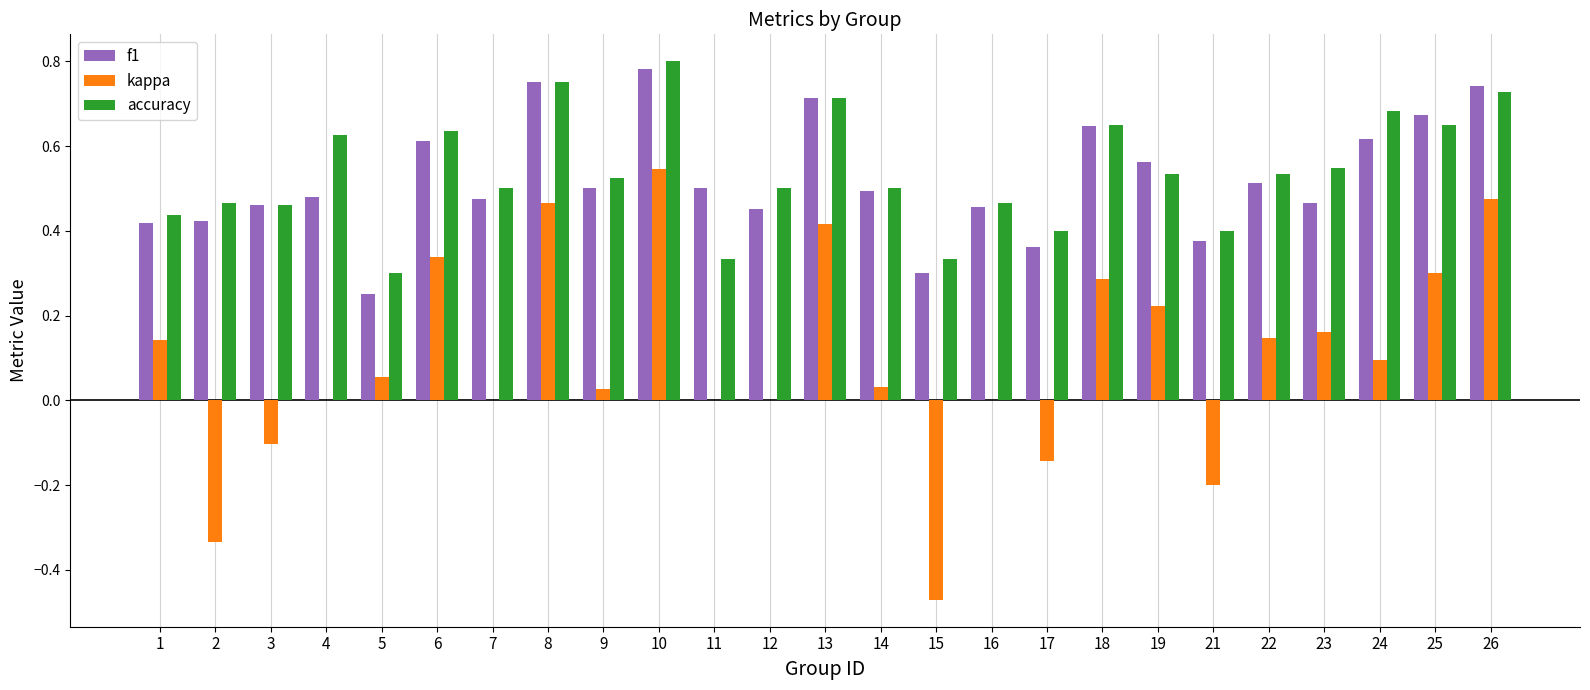

At which category is the sum across all series the highest?

10